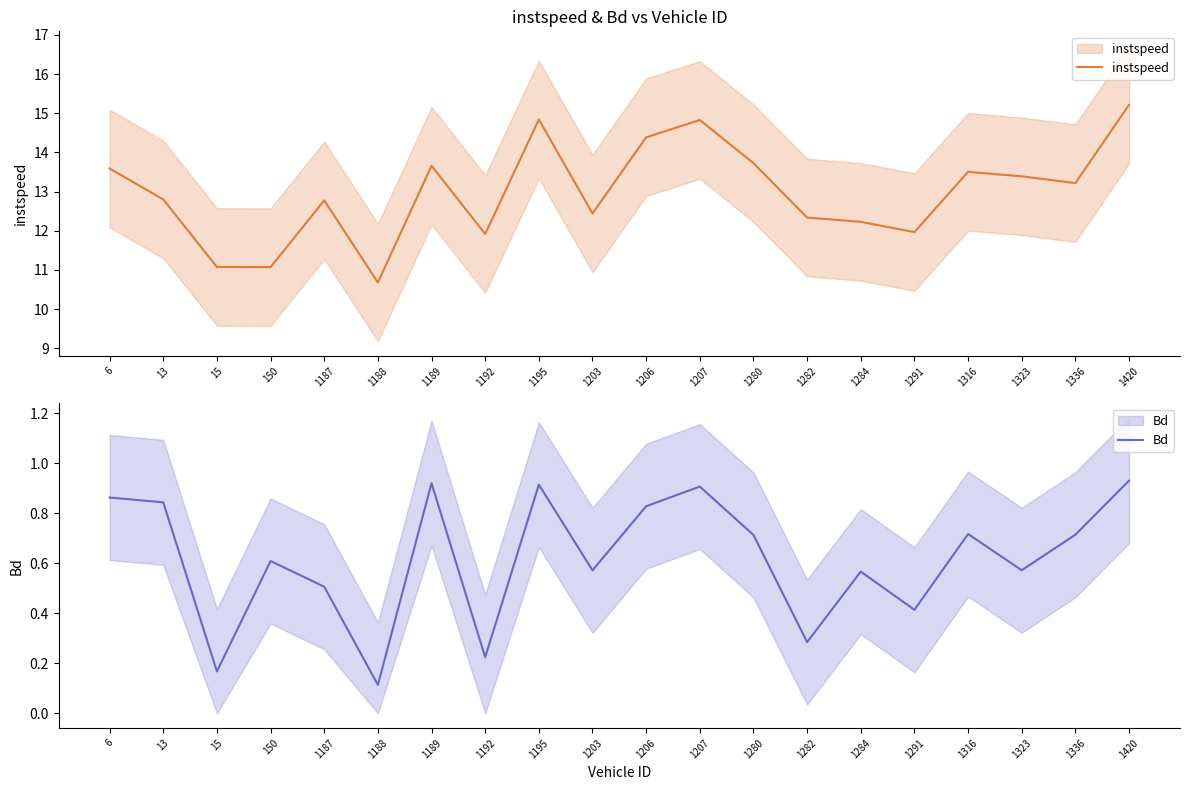

True or false: instspeed has a value of 12.8 at 13.

True